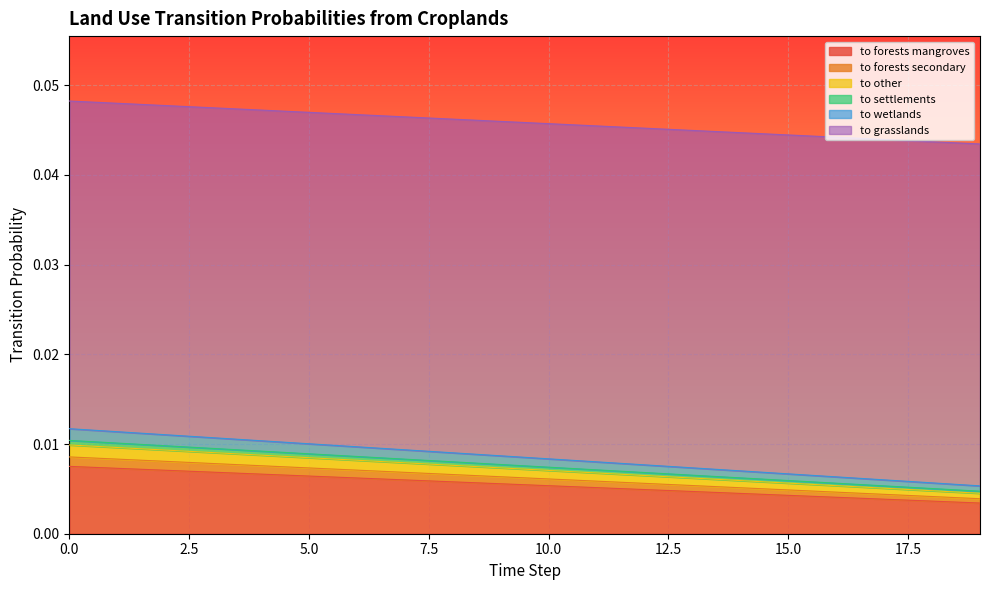

Does the chart display data point markers on the line(s)?

No